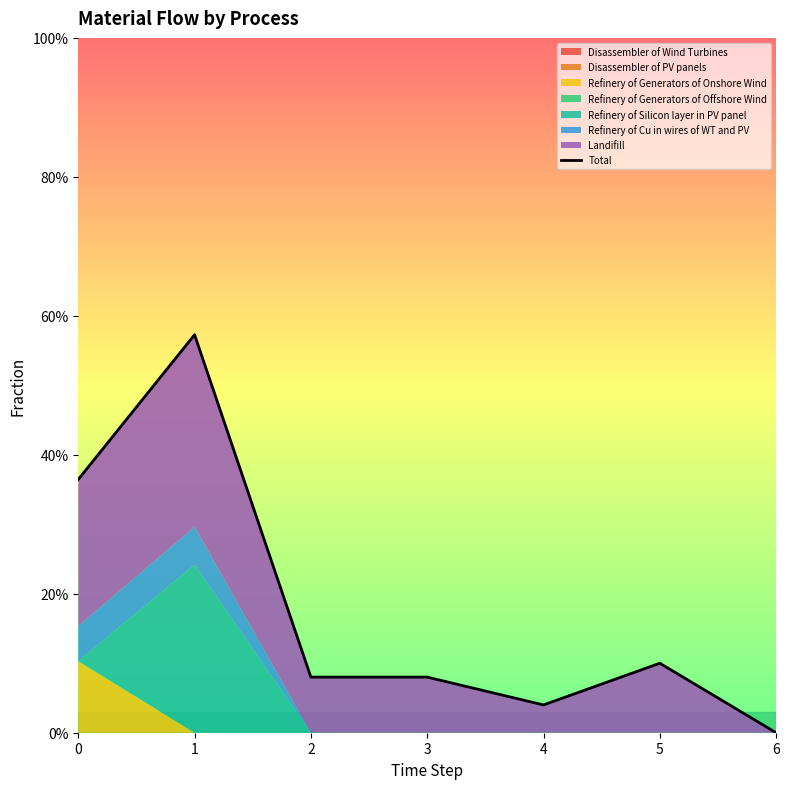

What is the sum of all values?

1.2